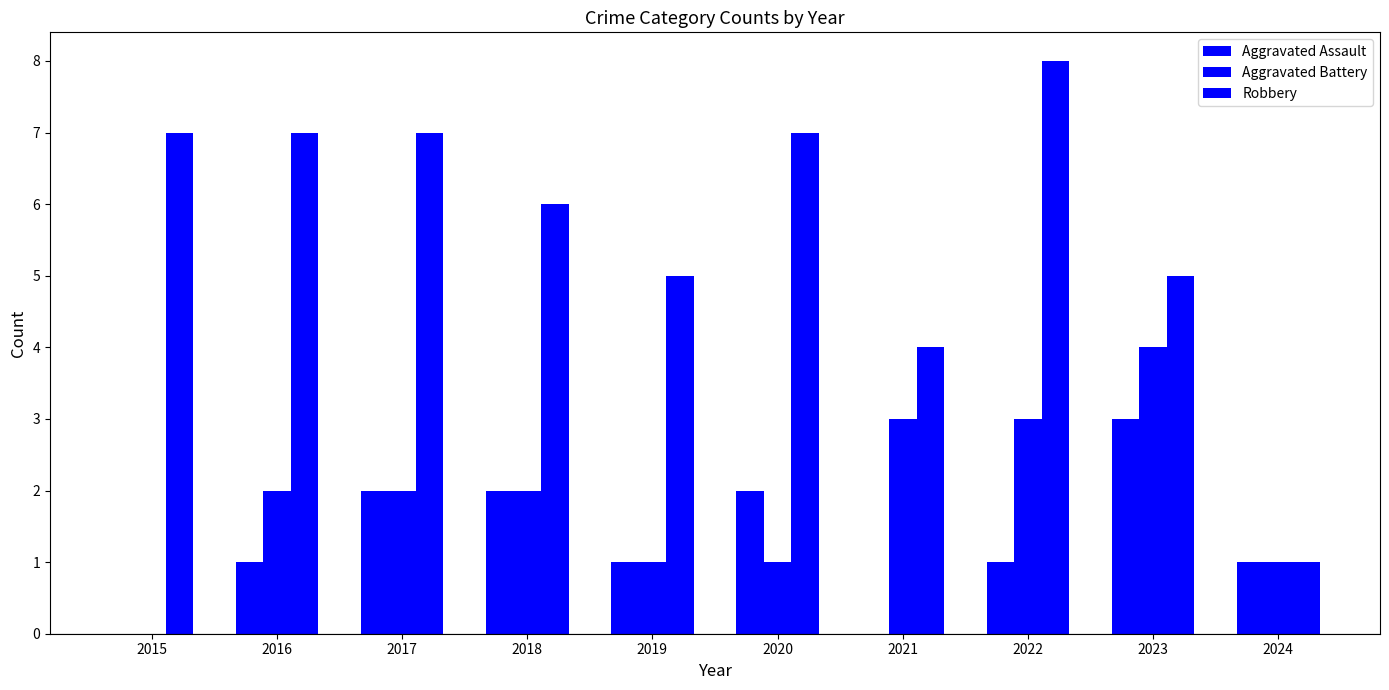

Reading left to right, what are all the values shown in this chart?

Aggravated Assault: 2015=0	2016=1	2017=2	2018=2	2019=1	2020=2	2021=0	2022=1	2023=3	2024=1
Aggravated Battery: 2015=0	2016=2	2017=2	2018=2	2019=1	2020=1	2021=3	2022=3	2023=4	2024=1
Robbery: 2015=7	2016=7	2017=7	2018=6	2019=5	2020=7	2021=4	2022=8	2023=5	2024=1